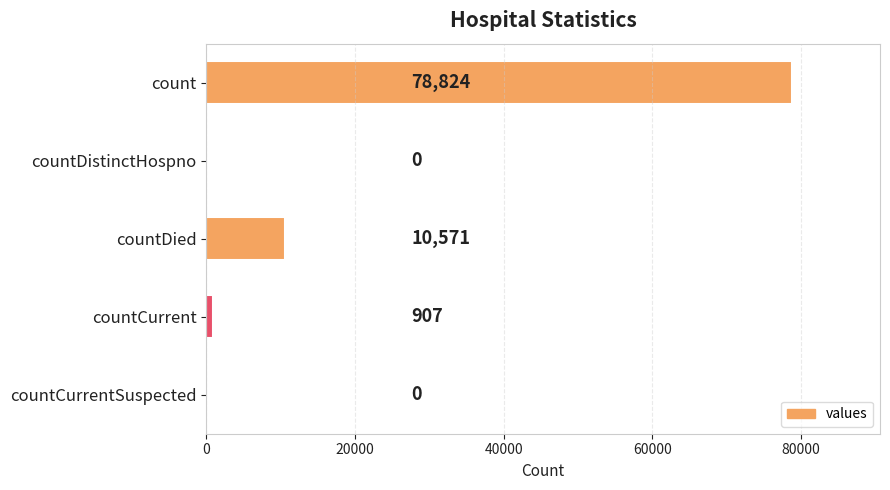

What is the change in value from countDied to countCurrent?

-9664